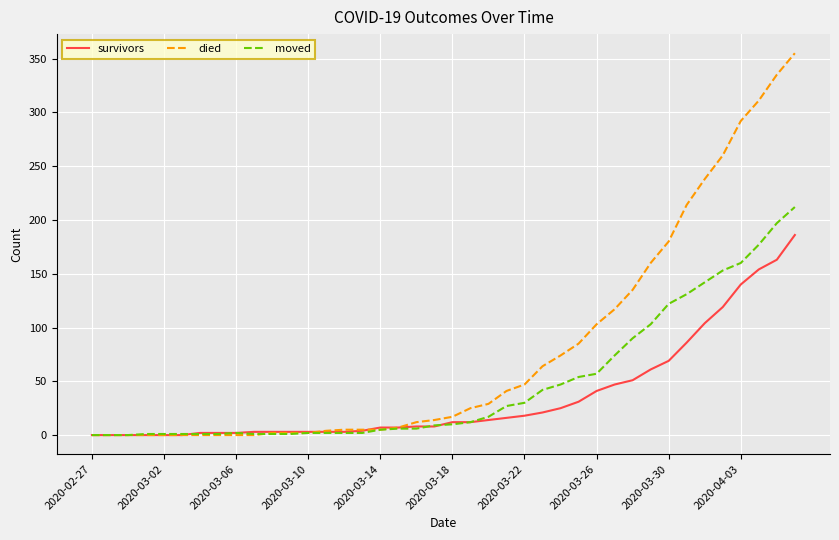

What is the greatest value displayed?

355